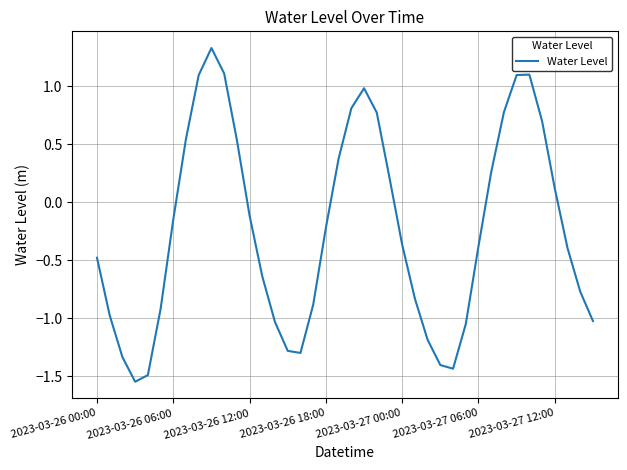

What is the greatest value displayed?

1.3